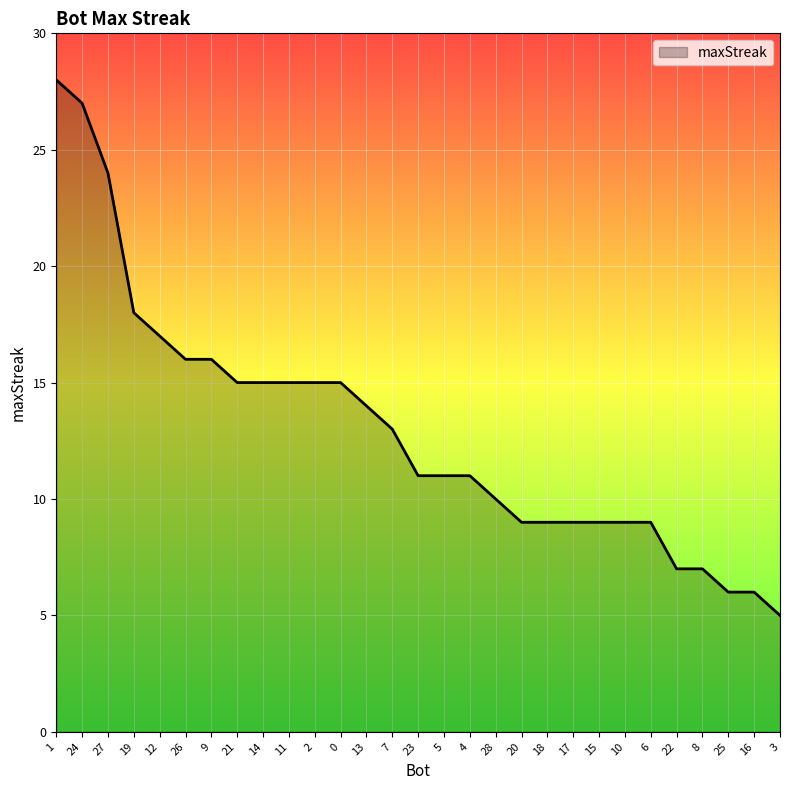

Reading right to left, transcribe all the data shown in this chart.

3=5	16=6	25=6	8=7	22=7	6=9	10=9	15=9	17=9	18=9	20=9	28=10	4=11	5=11	23=11	7=13	13=14	0=15	2=15	11=15	14=15	21=15	9=16	26=16	12=17	19=18	27=24	24=27	1=28